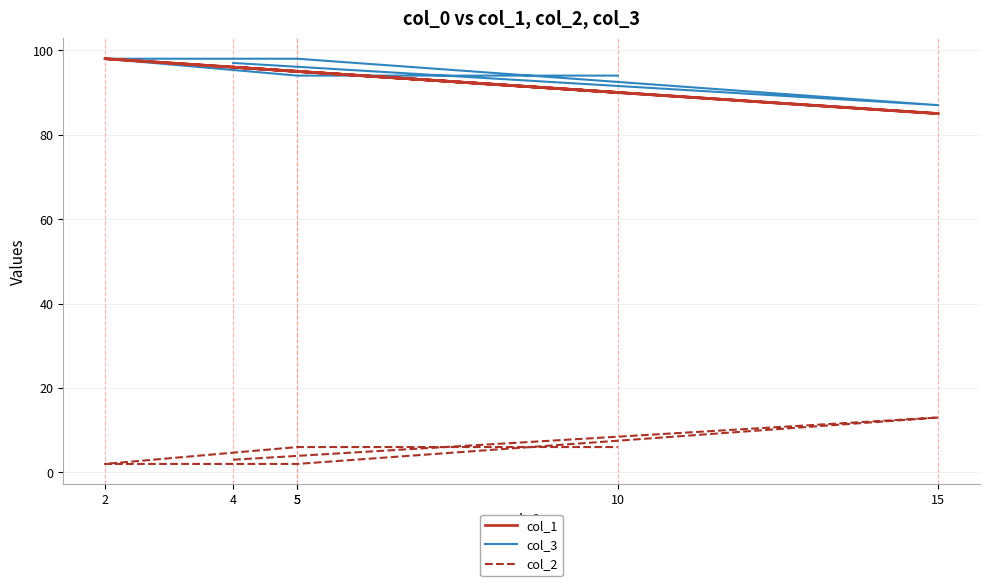

Between 10 and 2, which is larger?

2